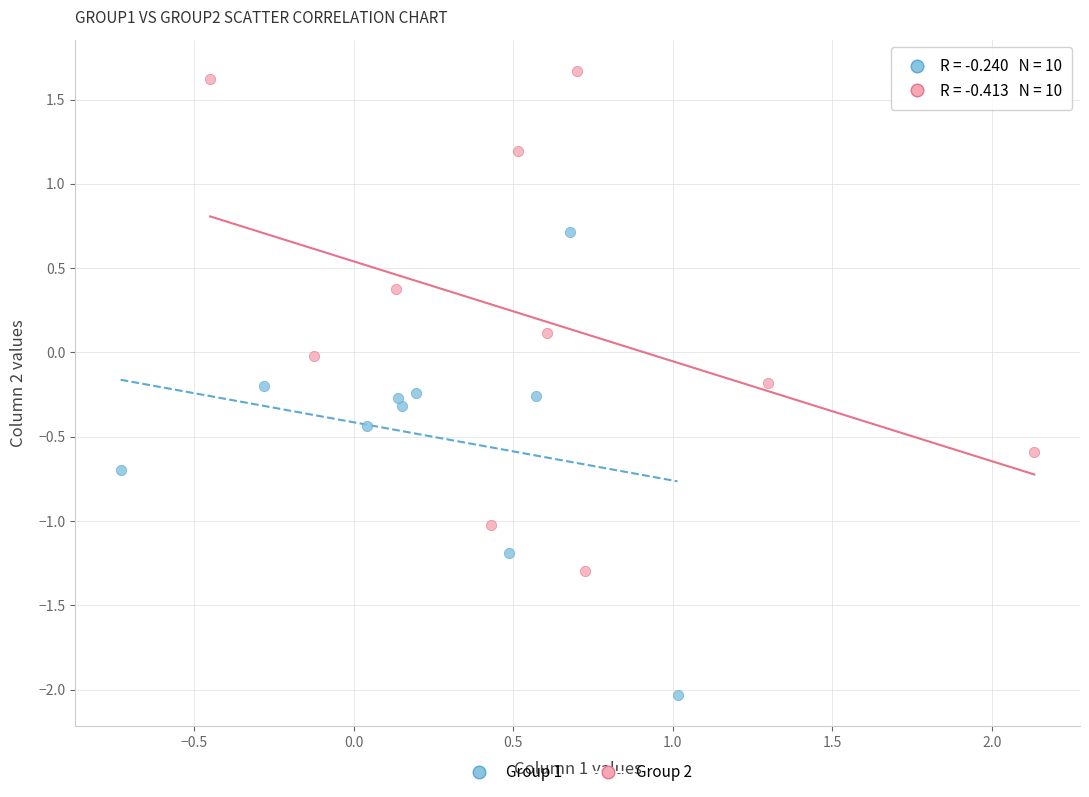

Which series contains the lowest Y value?

Group 1